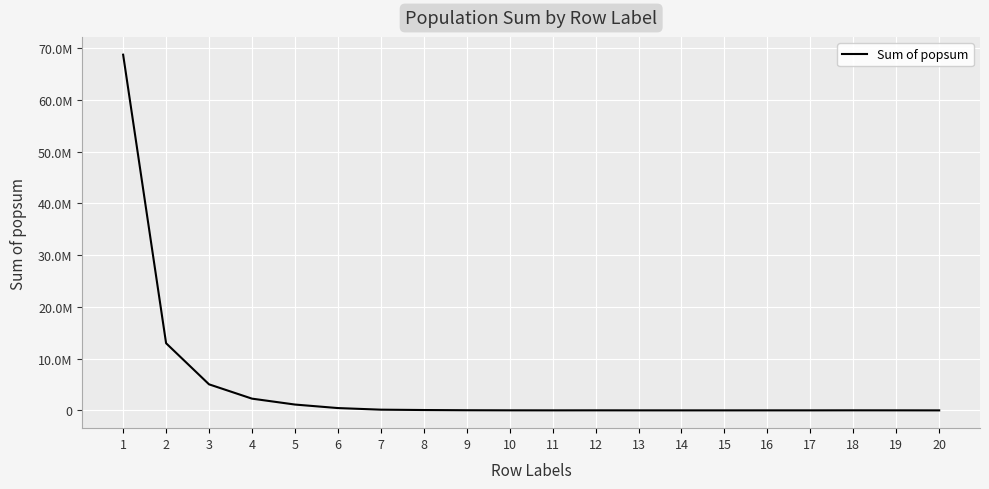

What is the difference between the values at 13 and 5?

1123832.7